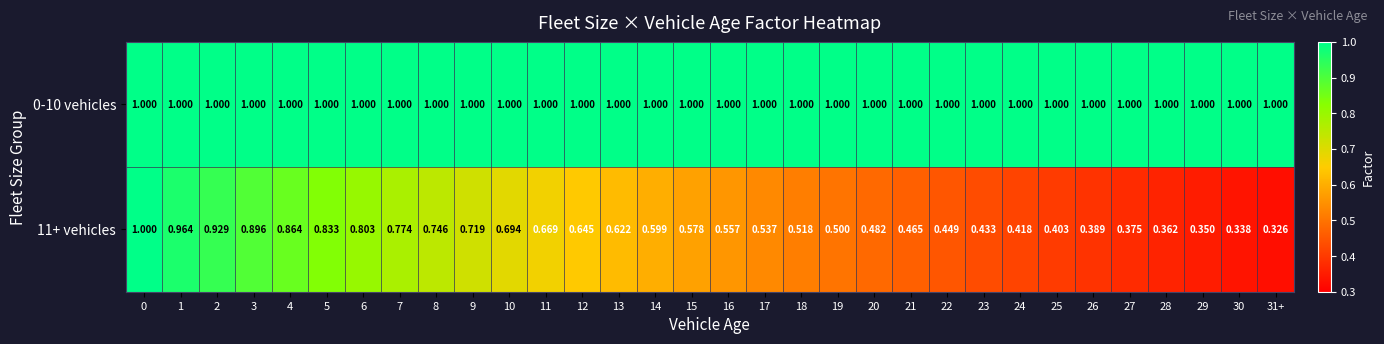

Between 16 and 18, which series saw the biggest shift?

11+ vehicles